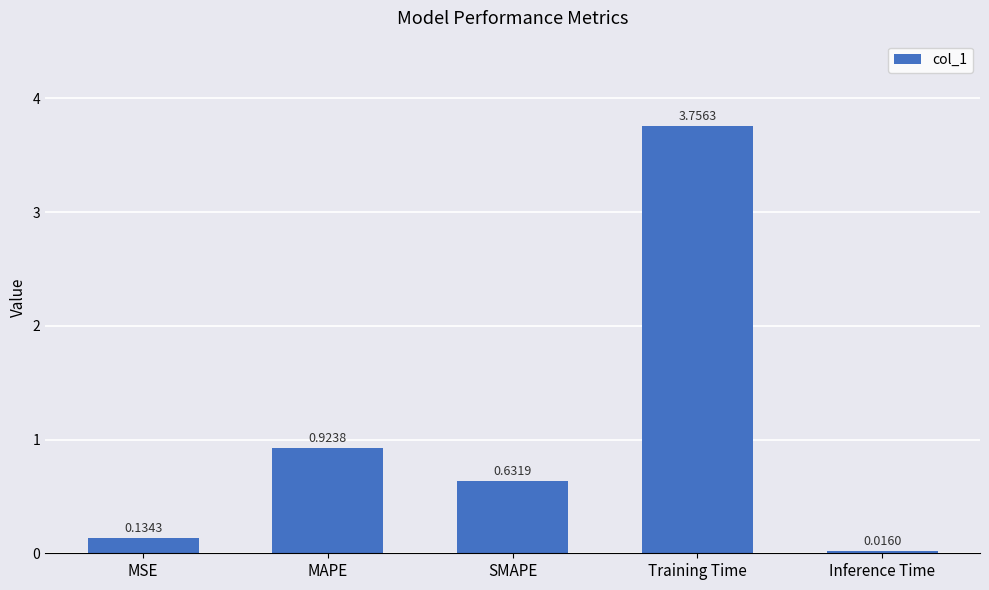

Which has a higher value, MSE or SMAPE?

SMAPE